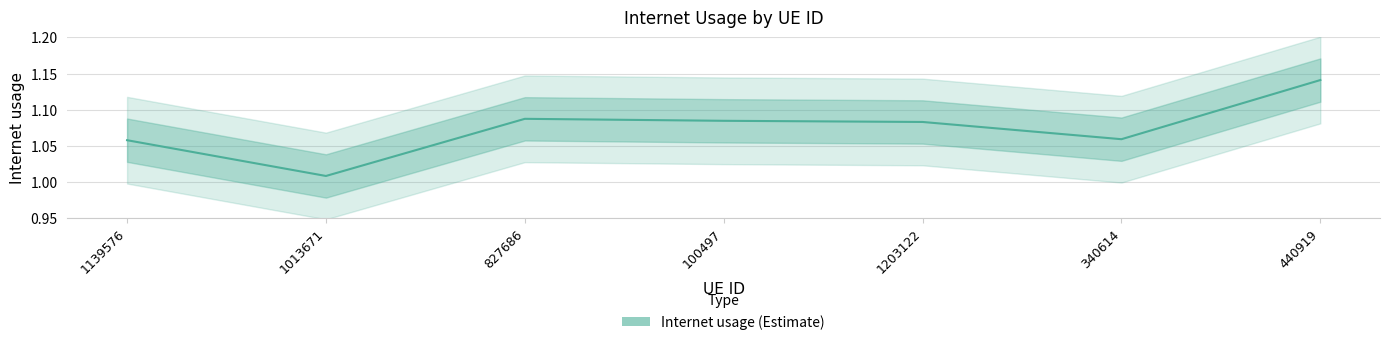

What is the sum of the values at 100497 and 440919?

2.2